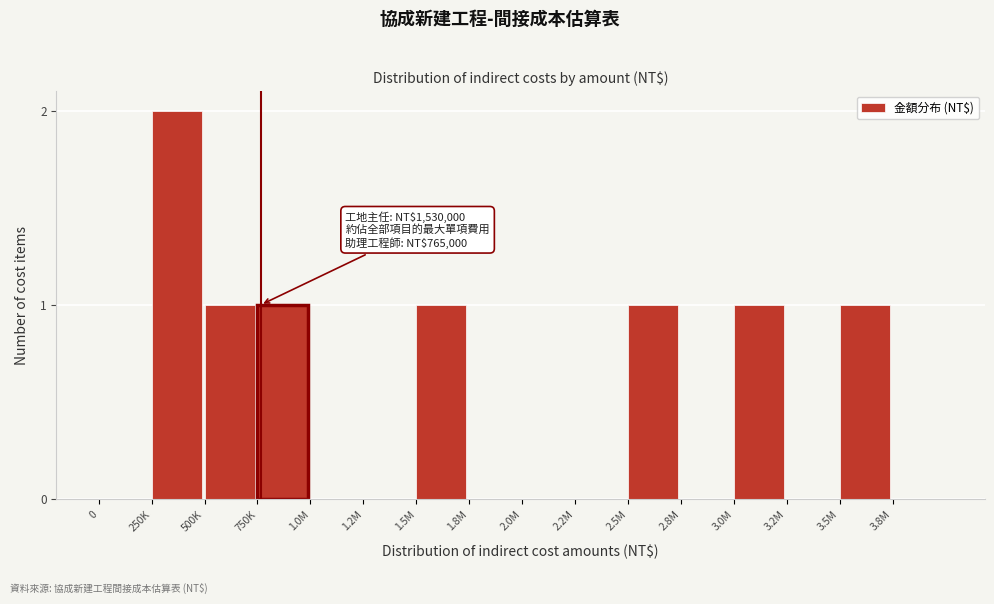

Reading left to right, list all the values displayed in this chart.

0=0	250K=2	500K=1	750K=1	1.0M=0	1.2M=0	1.5M=1	1.8M=0	2.0M=0	2.2M=0	2.5M=1	2.8M=0	3.0M=1	3.2M=0	3.5M=1	3.8M=0